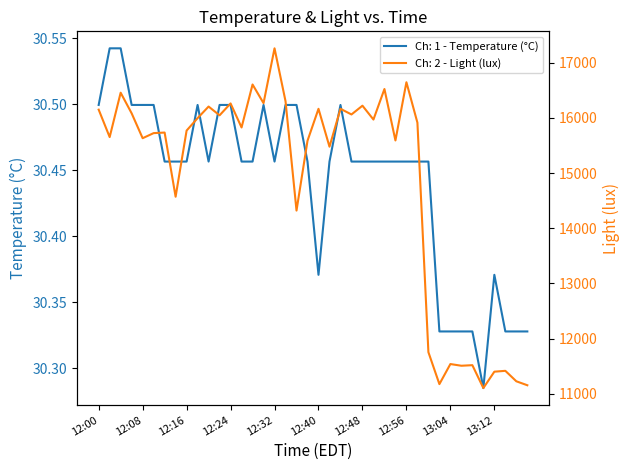

At which label does Ch: 2 - Light (lux) reach its peak?

12:32